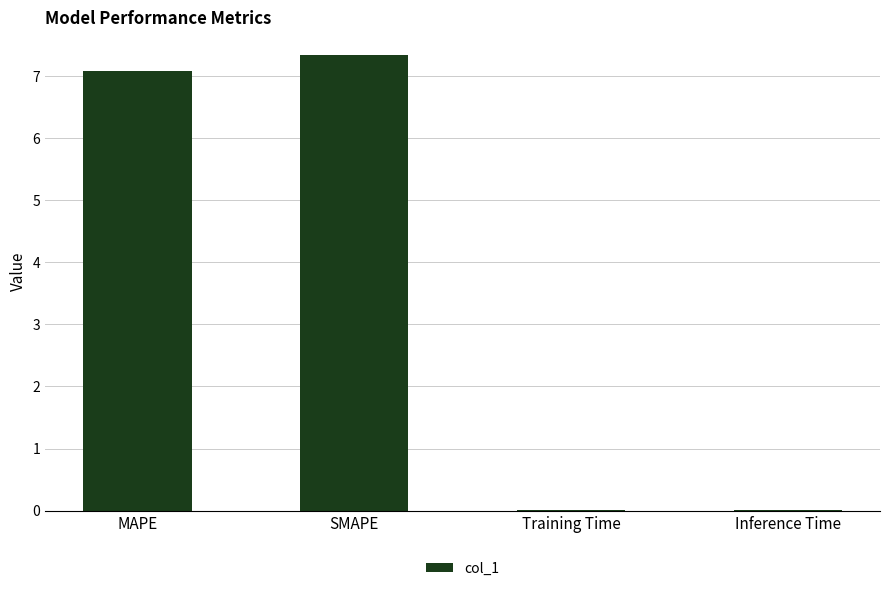

Where does the data first go above 7?

MAPE